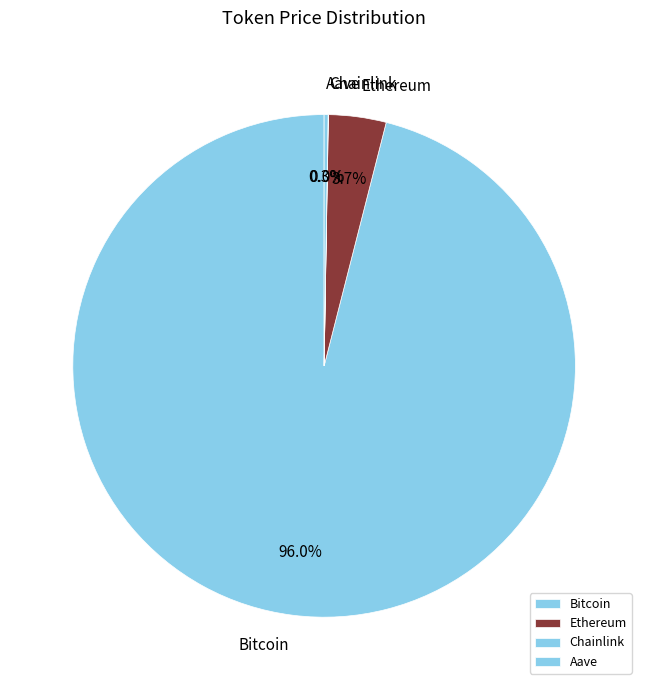

Does any single category account for the majority?

Yes